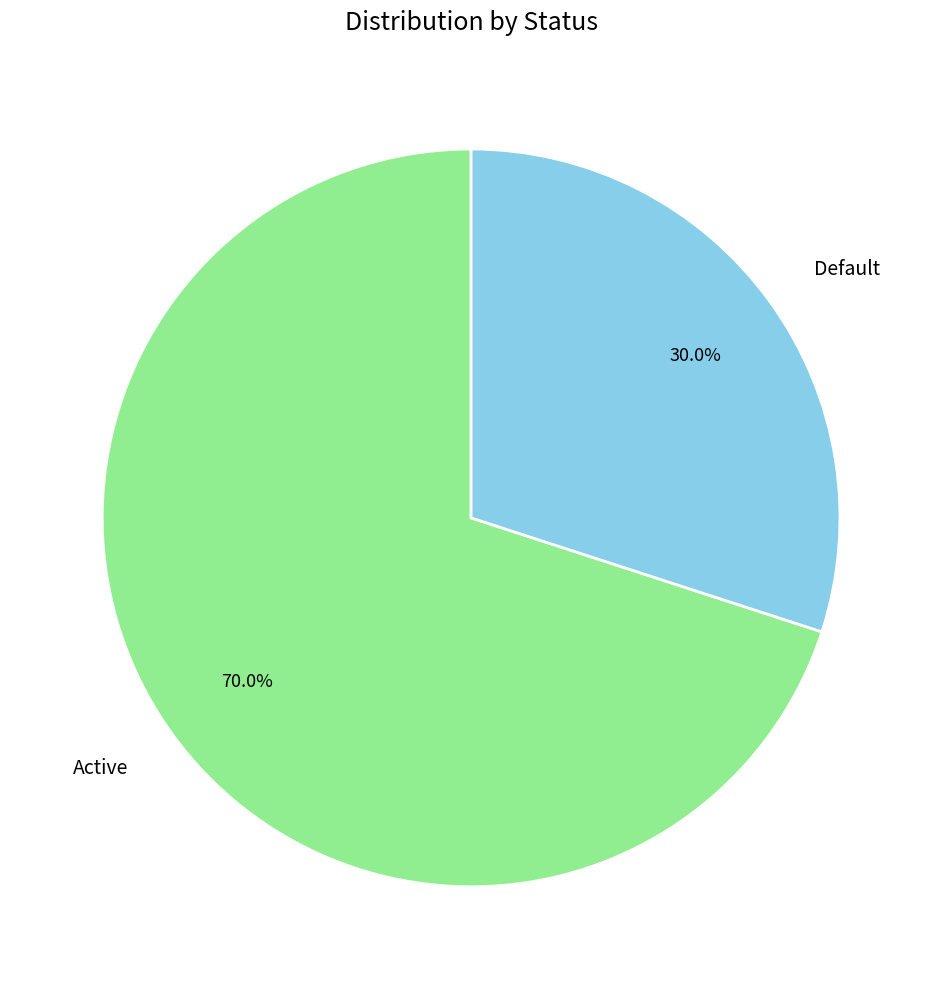

To the nearest percent, what percentage of the pie is Default?

30%